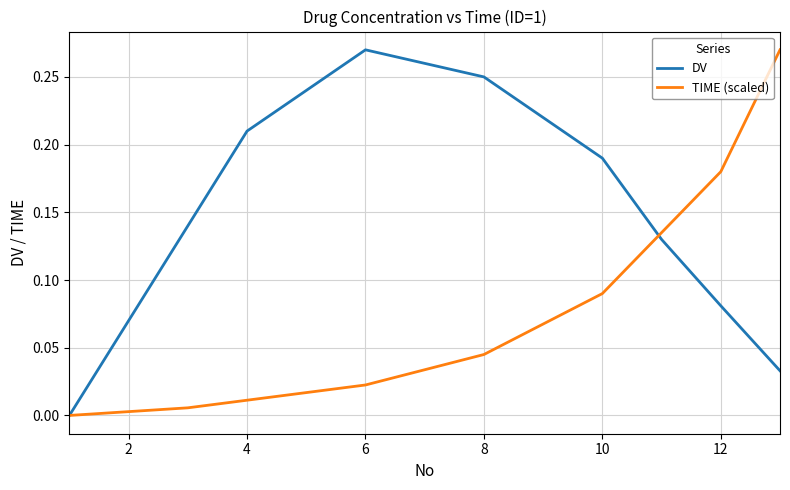

Rank the series by their average value, from lowest to highest.

TIME (scaled), DV